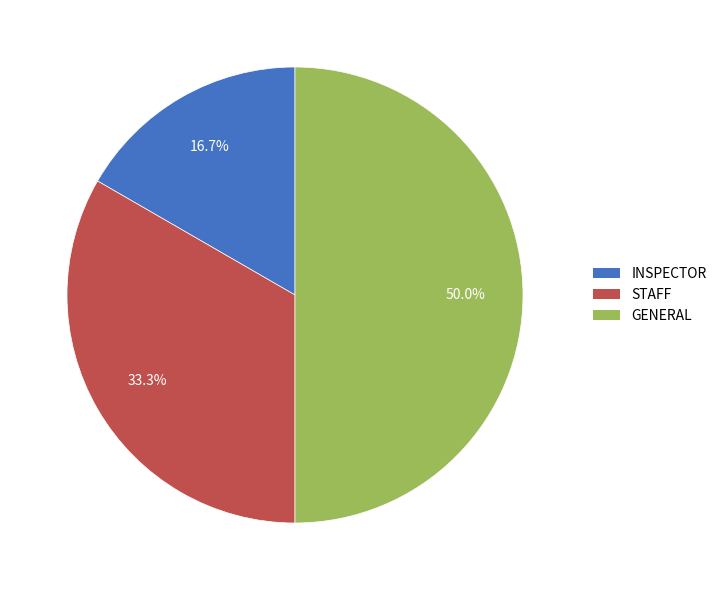

How many segments does this pie chart have?

3